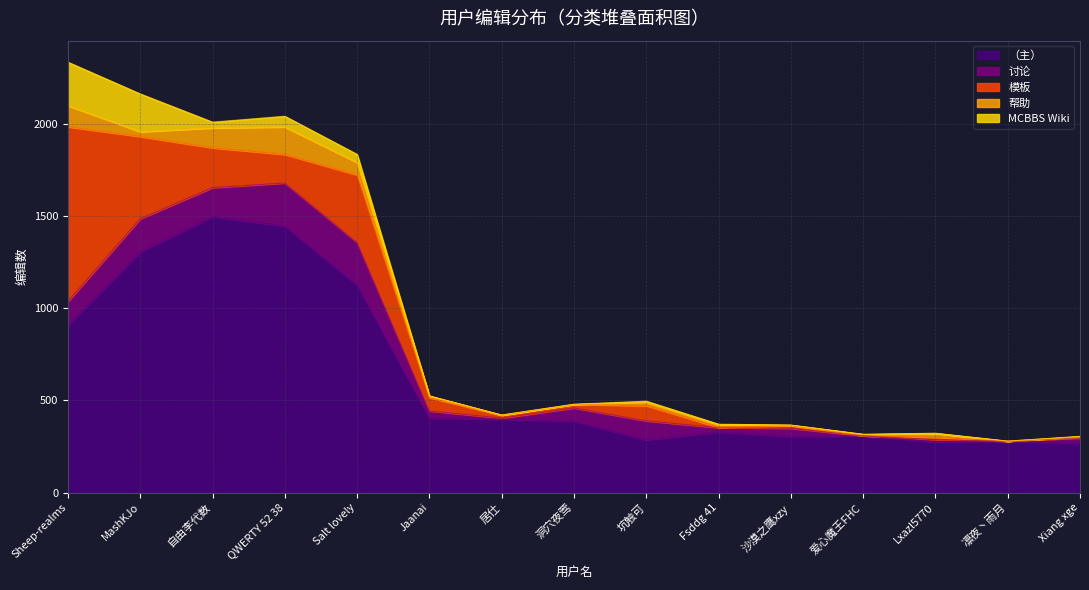

At how many categories does at least one series exceed 1145?

3